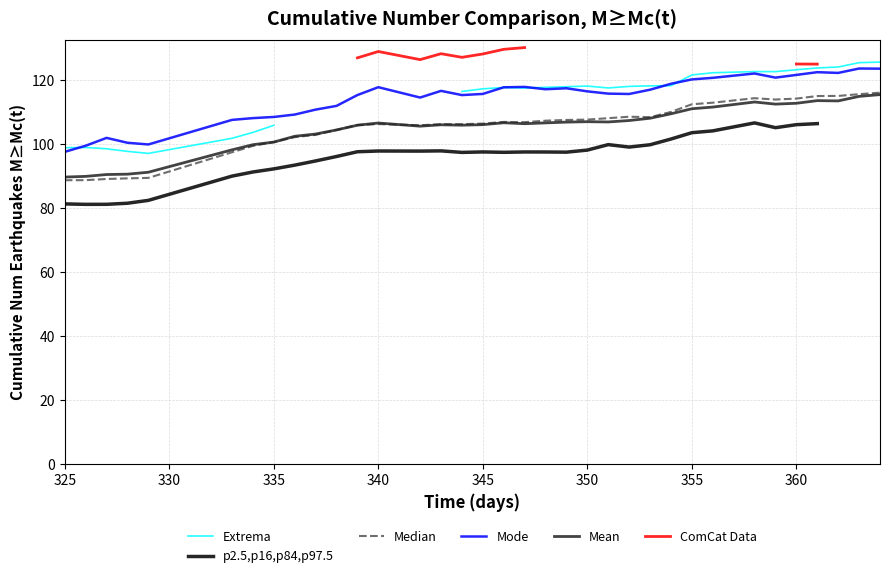

True or false: Median and Mean intersect in this chart.

True